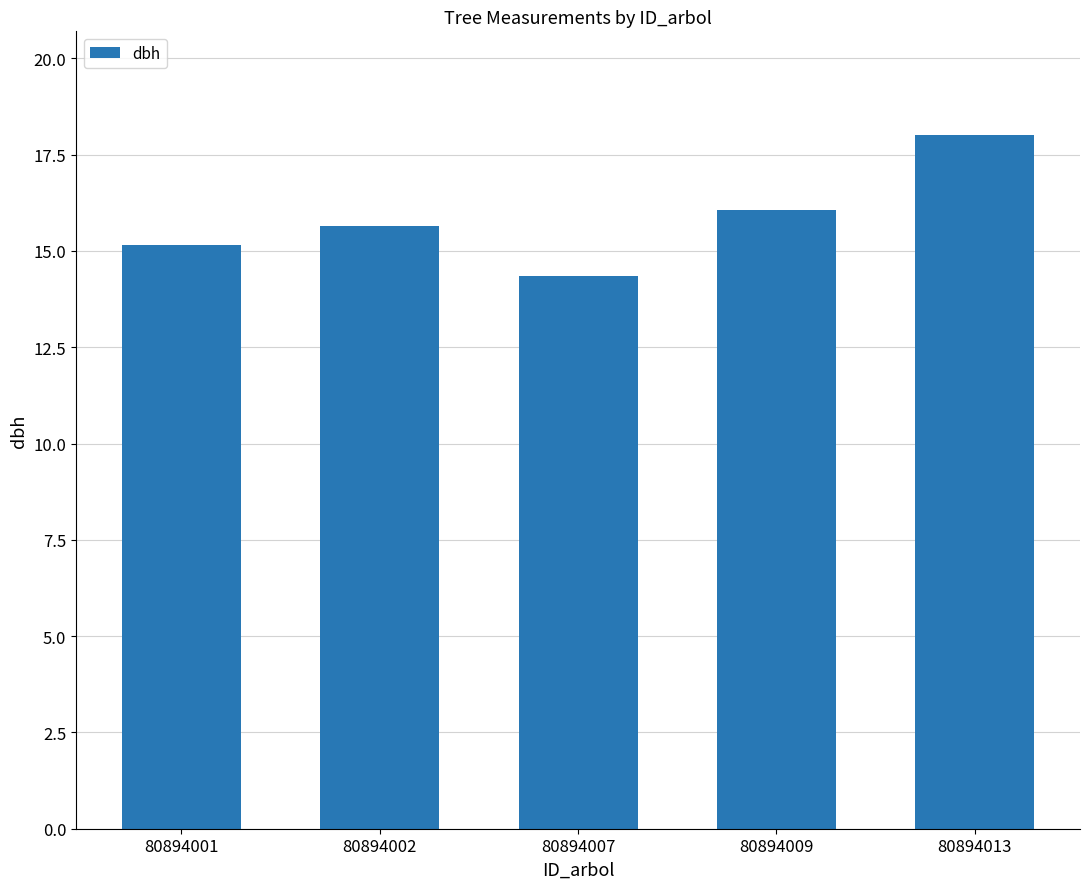

Which label corresponds to the smallest value in the chart?

80894007